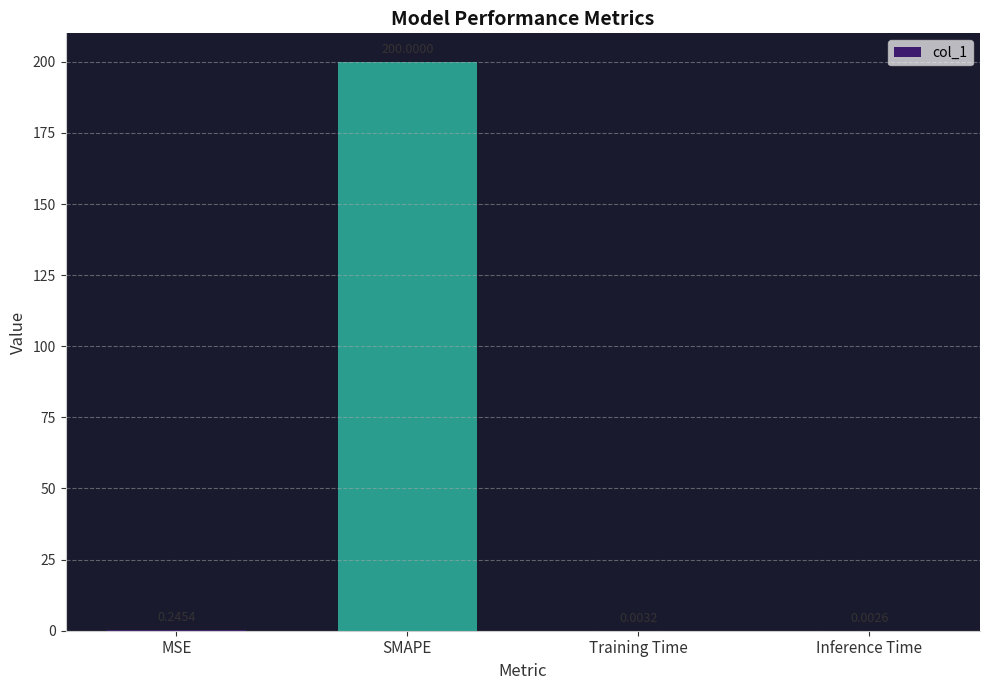

What is the change in value from MSE to SMAPE?

+199.8